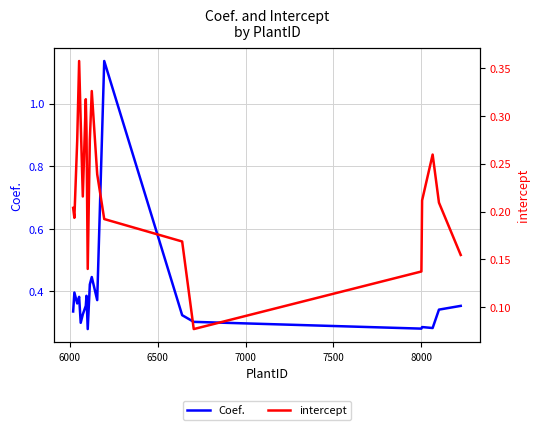

Does the chart have visible grid lines?

Yes